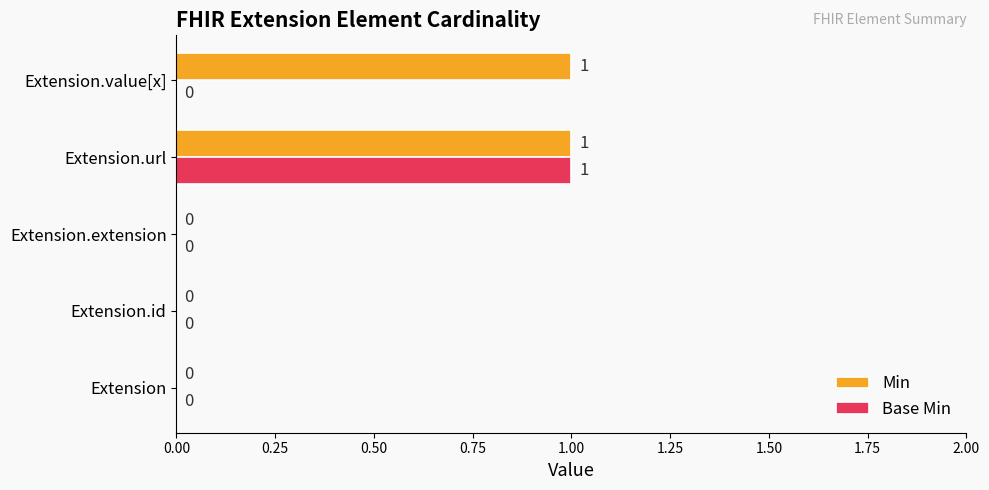

Which series has the largest total across all categories?

Min